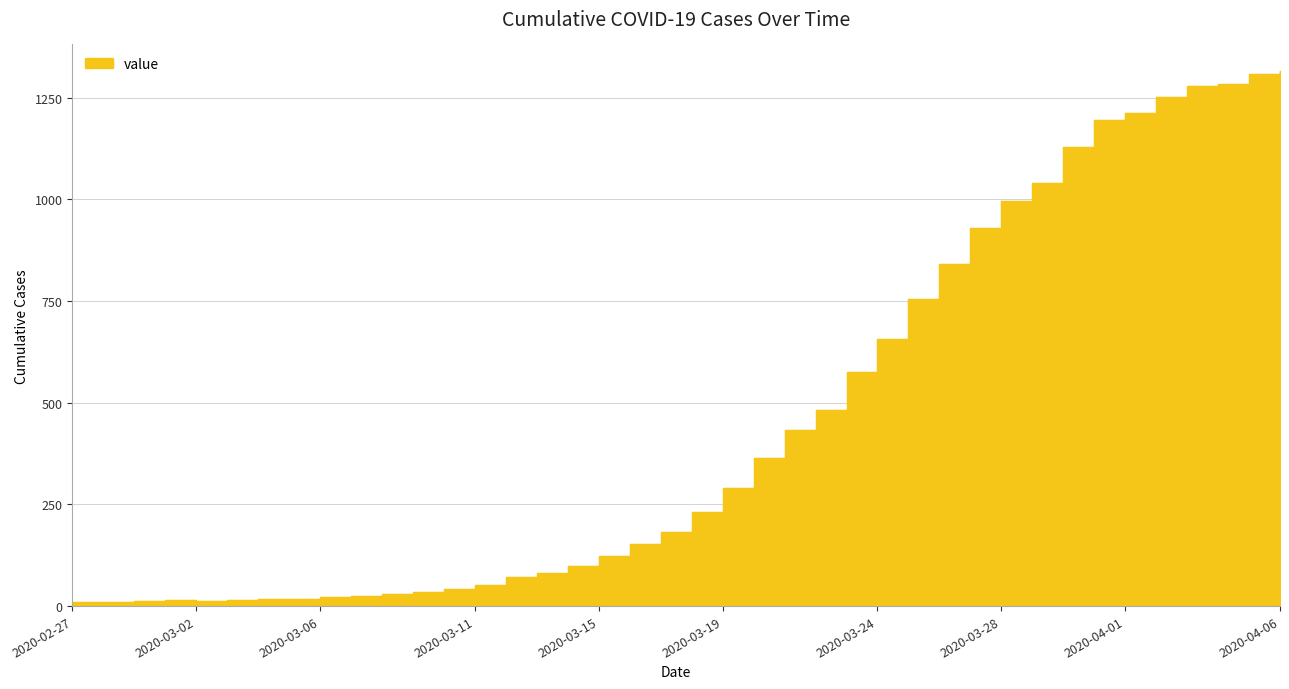

What is the minimum value shown in the chart?

10